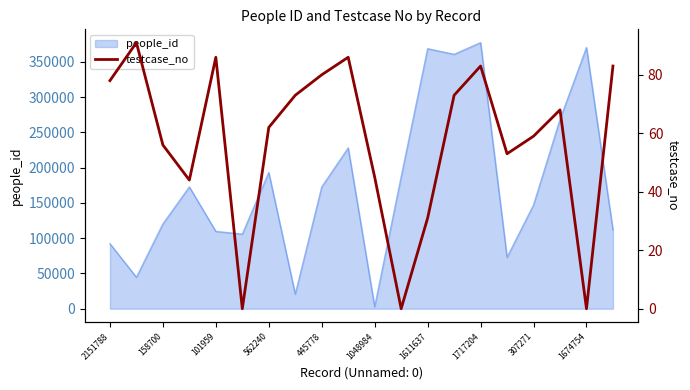

What is the highest value of the people_id series?

377239